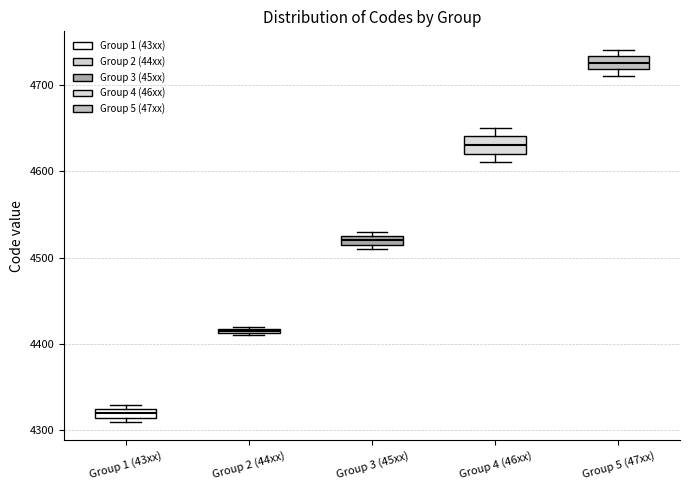

Which box's median line is the highest?

Group 5 (47xx)